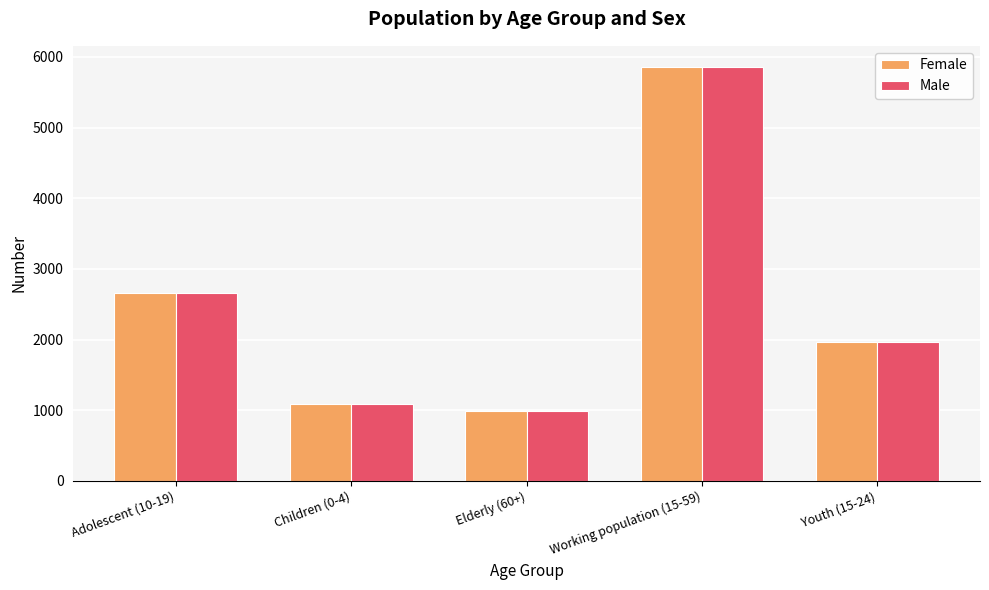

At how many categories does at least one series exceed 1780?

3